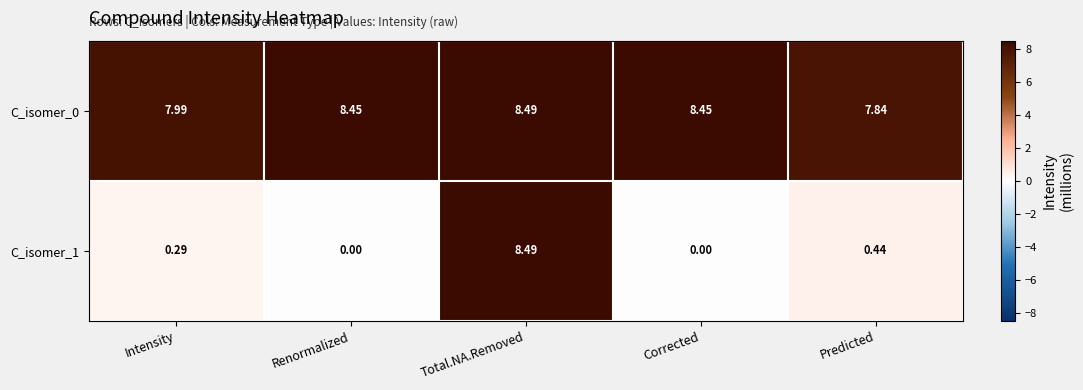

Is the value of C_isomer_0 at Predicted greater than the value of C_isomer_1 at Corrected?

Yes